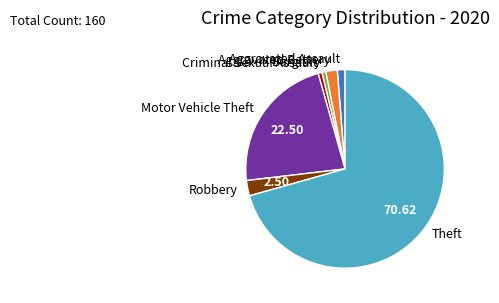

Which slice is the largest?

Theft